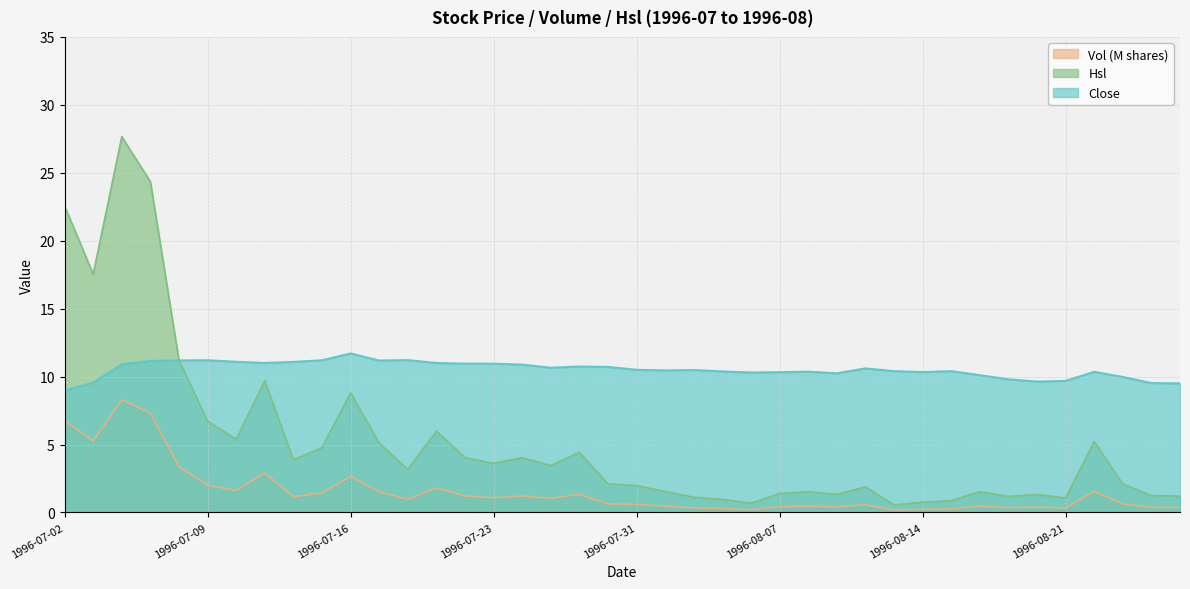

Does the chart have visible grid lines?

Yes